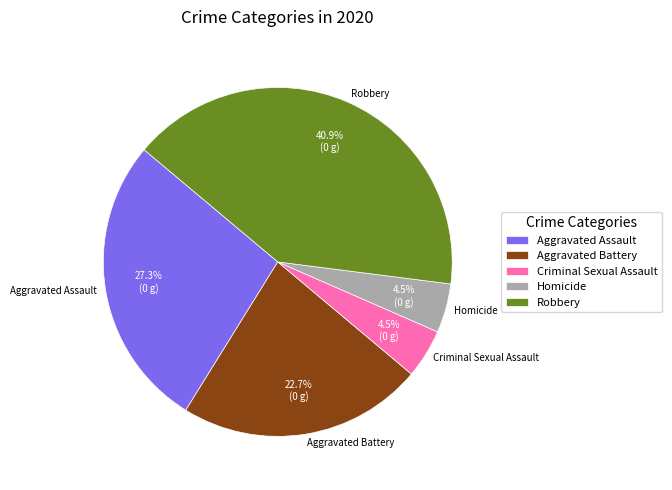

What is the largest slice in the pie chart?

Robbery